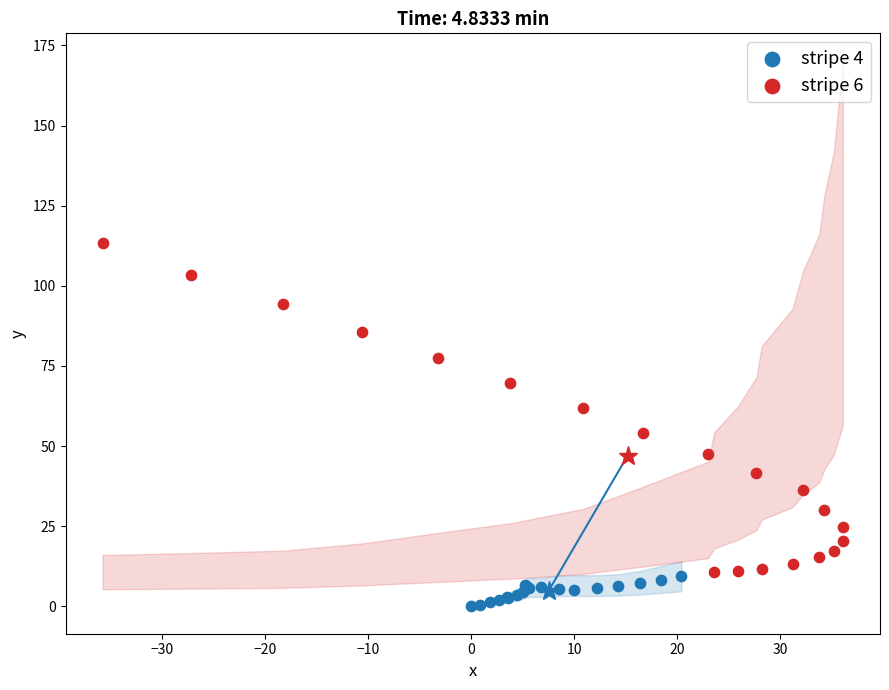

Which series has the largest Y range (max minus min)?

stripe 6